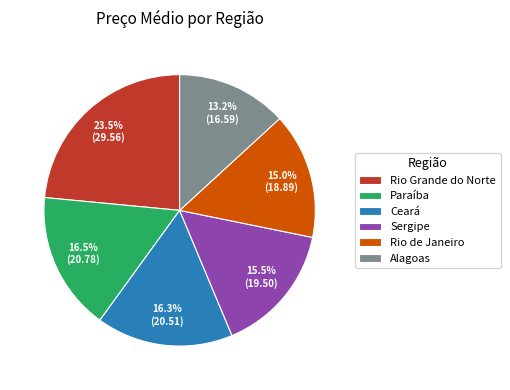

What is the ratio of the value at Rio de Janeiro to the value at Paraíba?

0.9